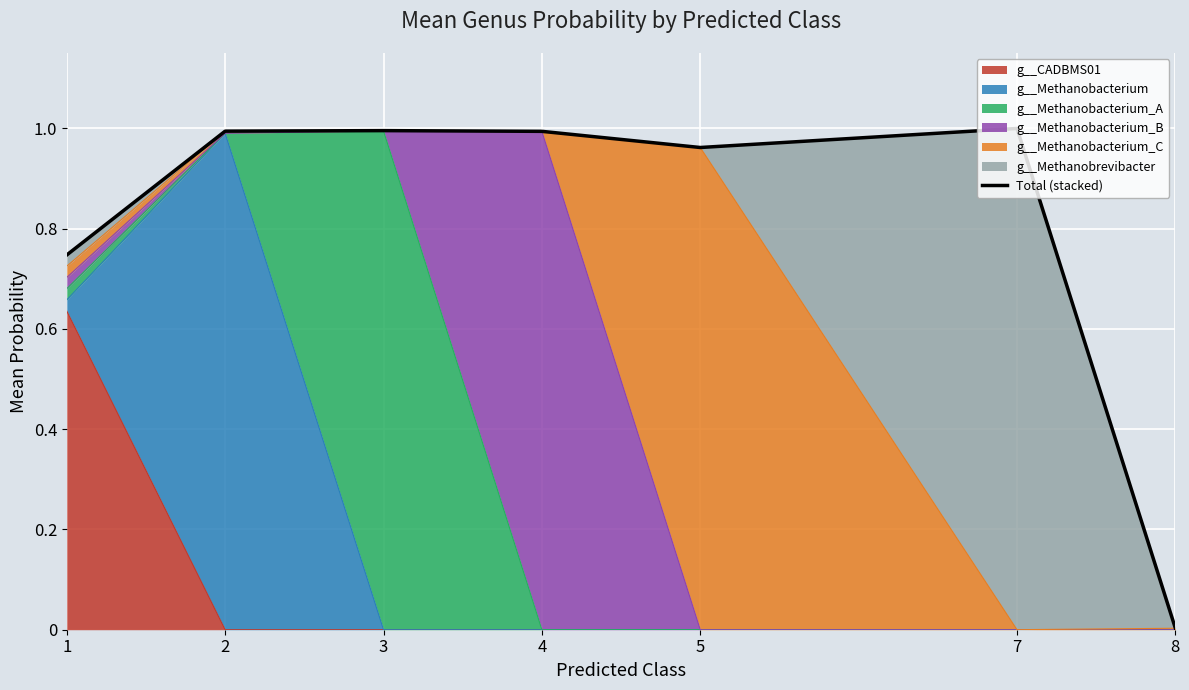

What is the value of the 5th point from the left?

1.0